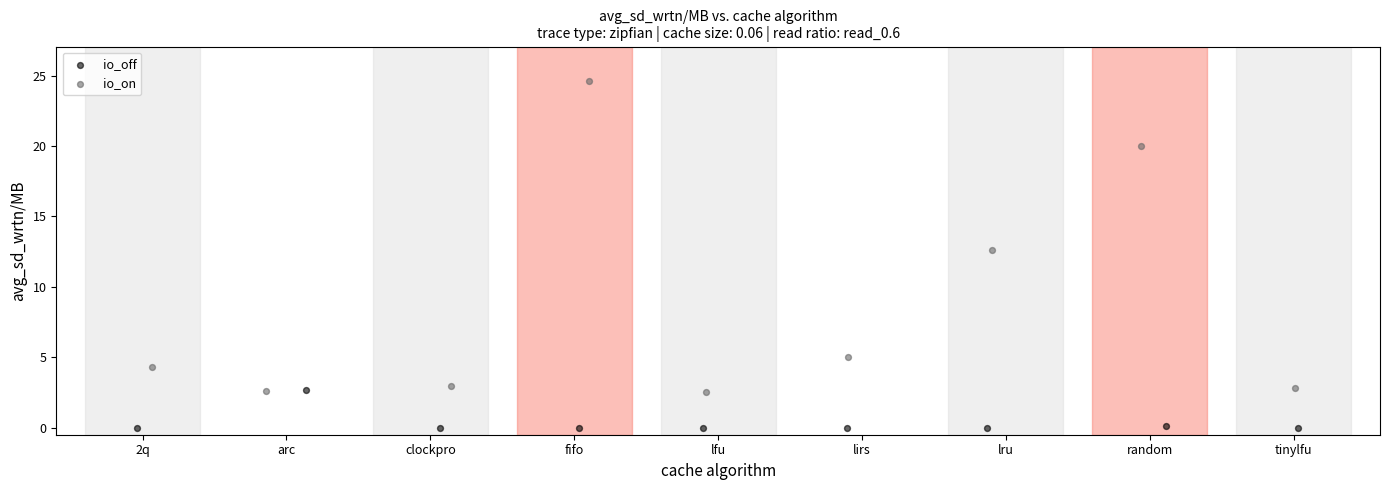

Which series reaches the minimum Y coordinate?

io_off